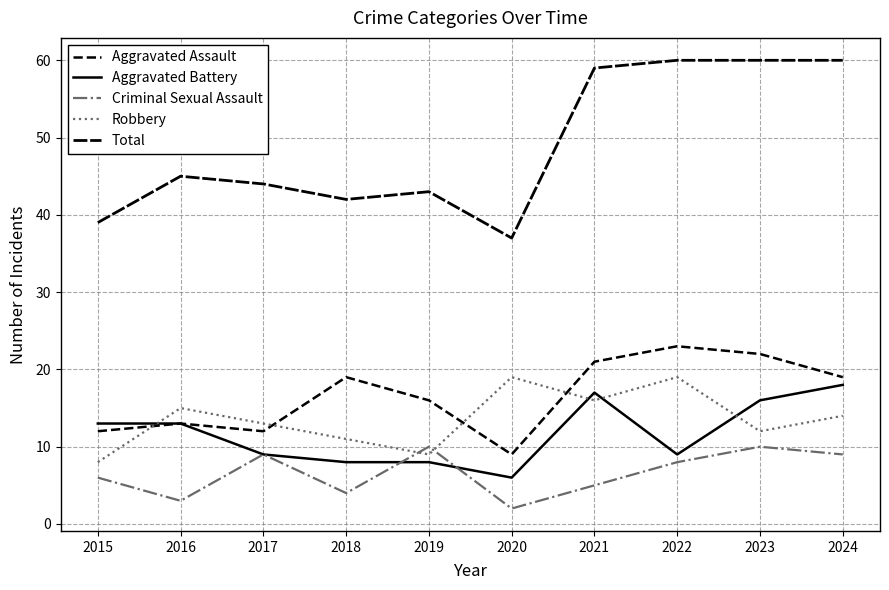

Which series has the largest total across all categories?

Total